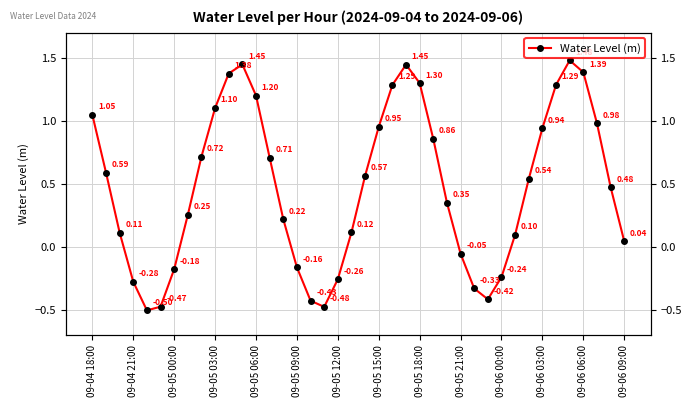

How many distinct data groups are displayed?

1